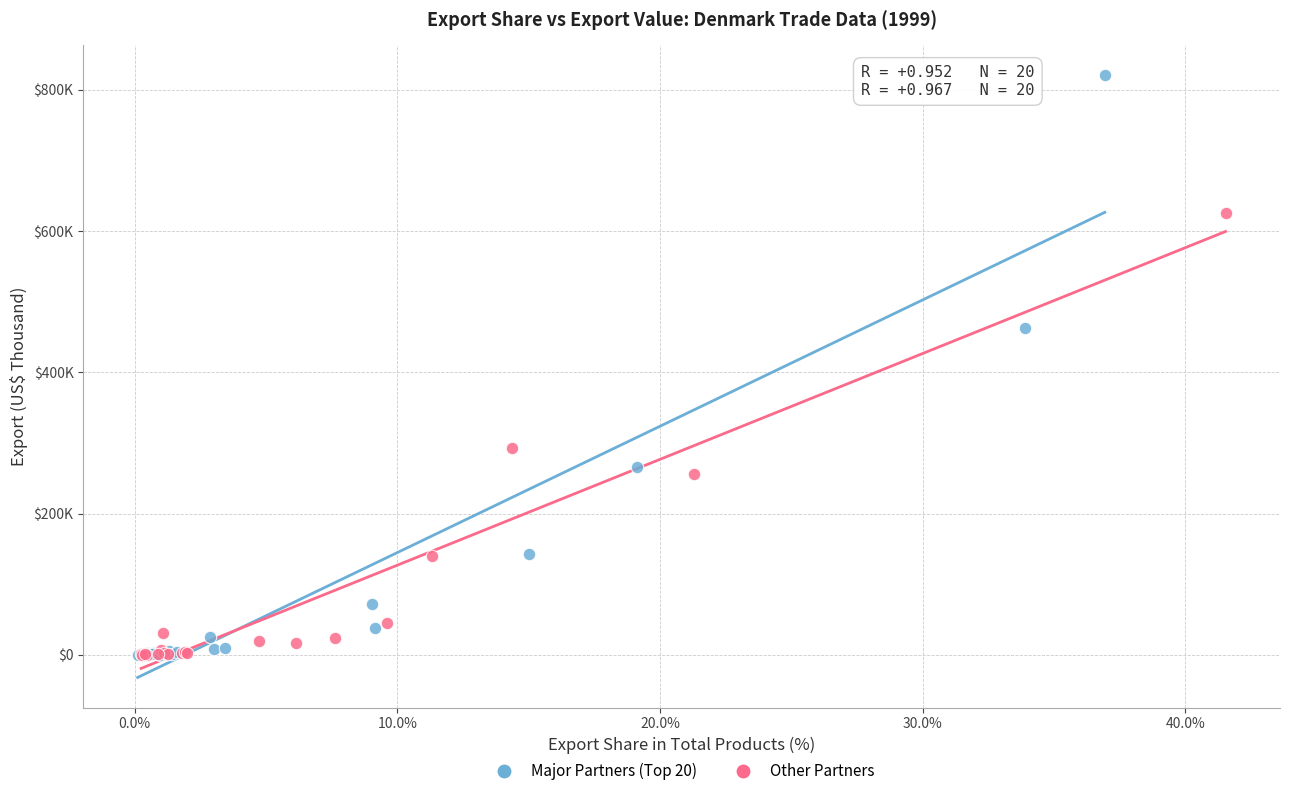

What are all the series names shown in the legend?

Major Partners (Top 20), Other Partners